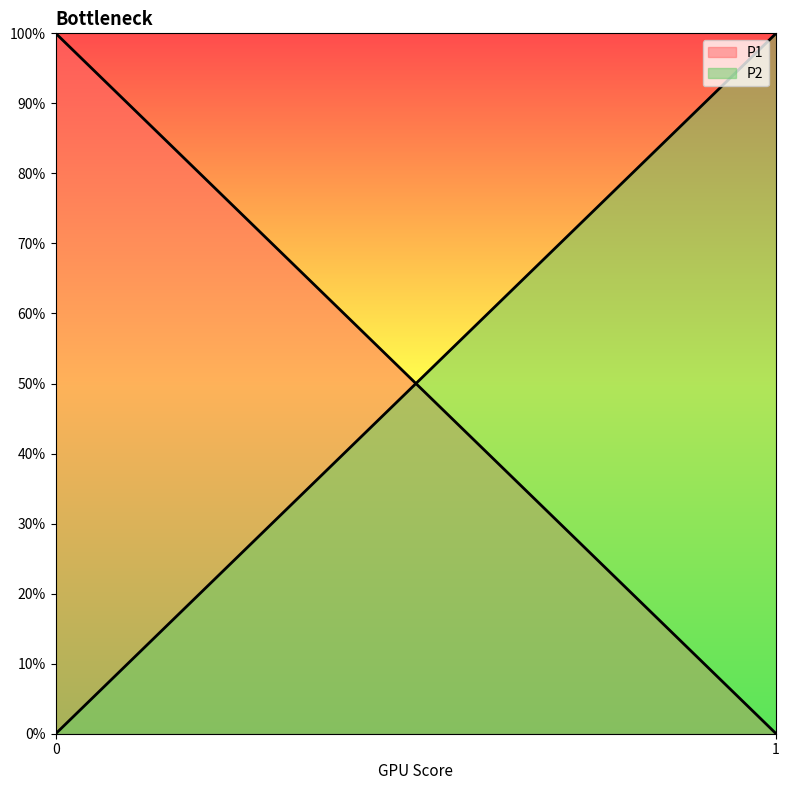

Which series has the widest spread of values?

P1